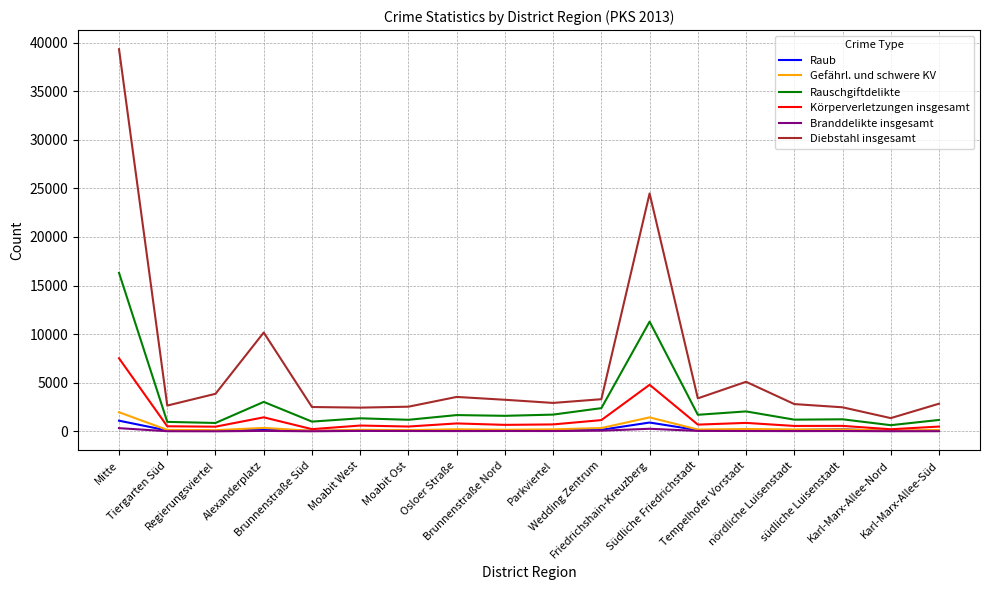

Is the value of Rauschgiftdelikte at Moabit West greater than the value of Gefährl. und schwere KV at Wedding Zentrum?

Yes